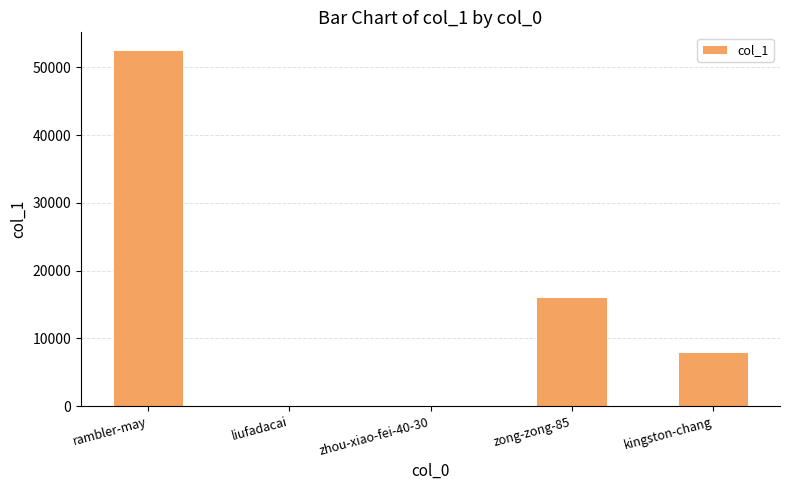

How many data points does each series have?

5